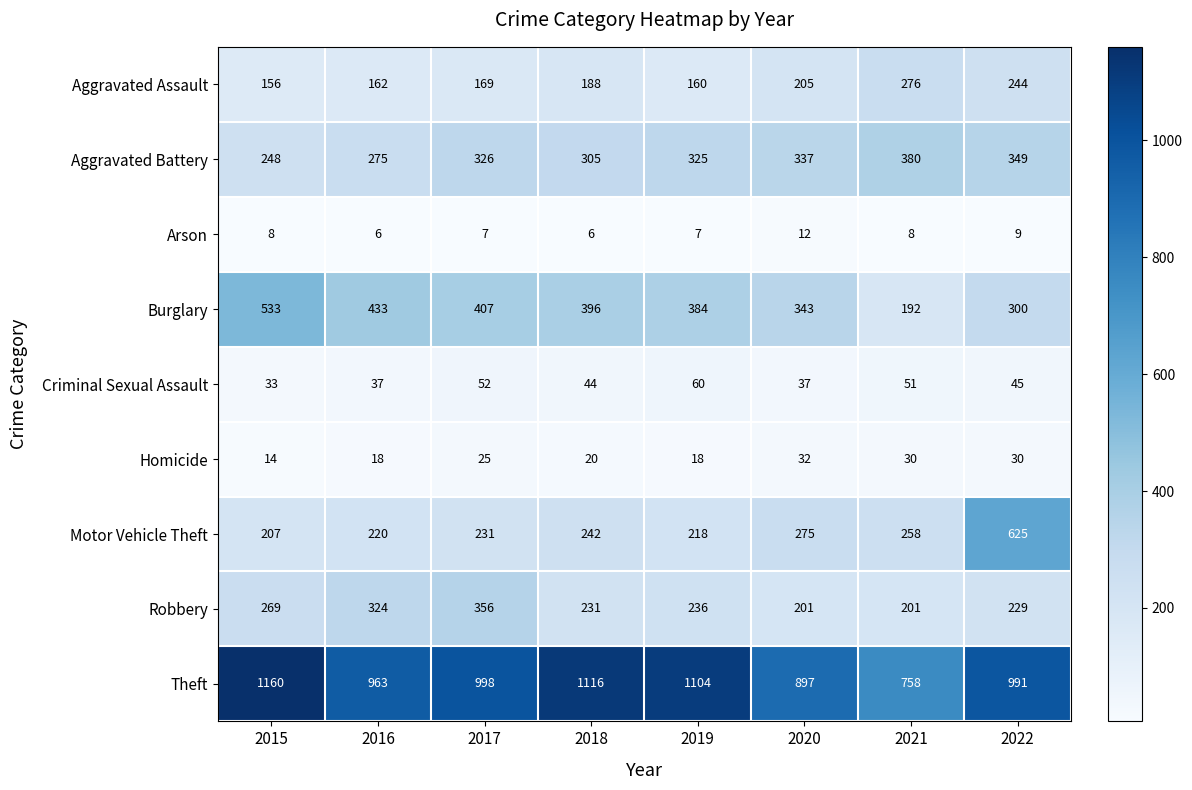

At which label is Robbery closest to 278?

2015